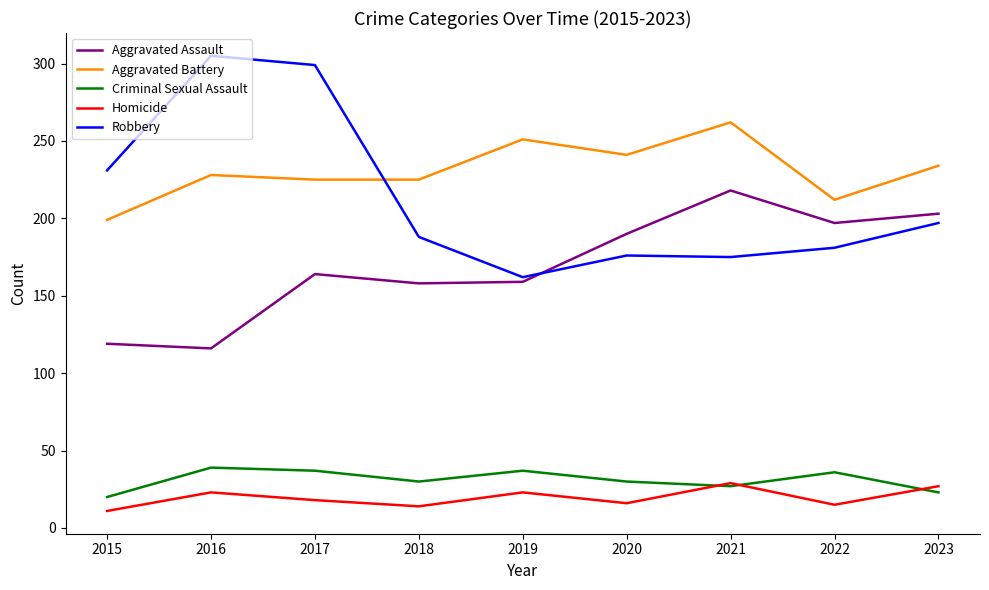

What is the minimum value shown in the chart?

11